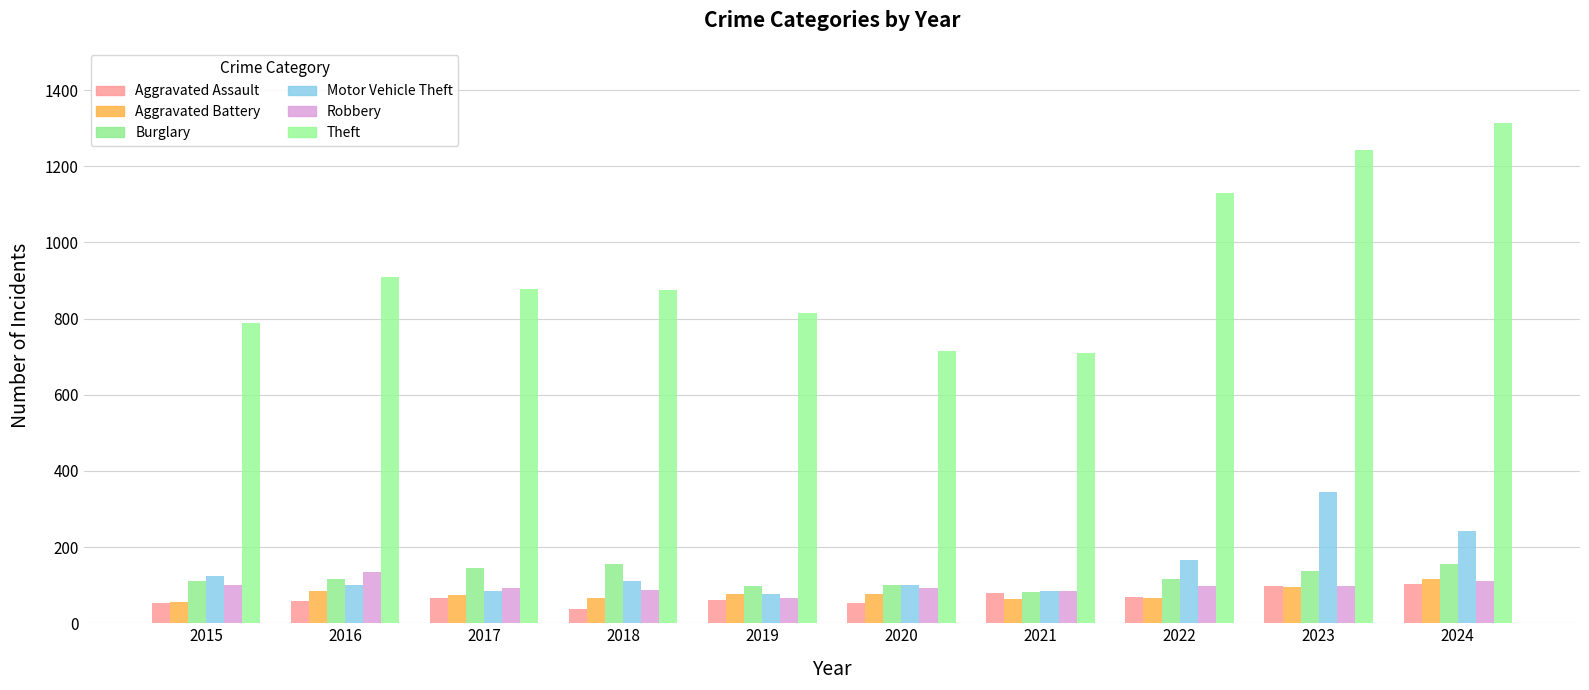

Between 2015 and 2017, which is larger?

2017